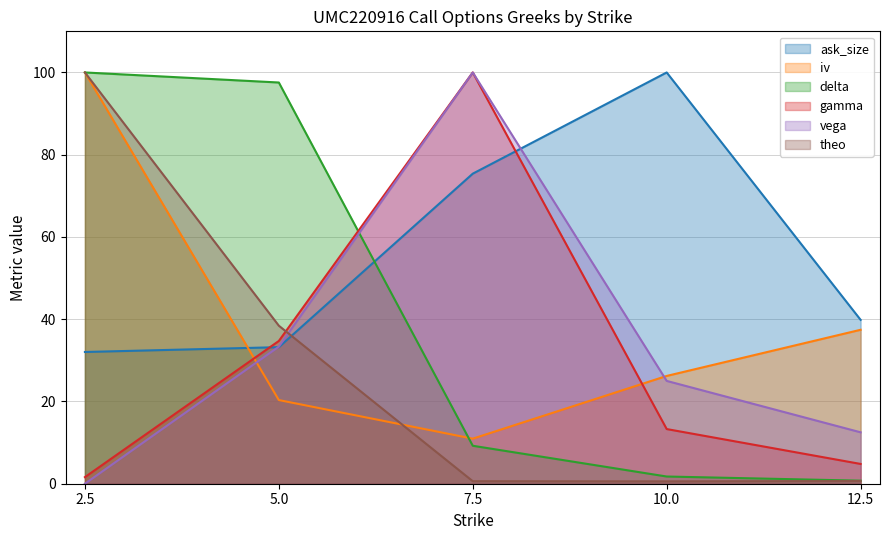

The vega series shows 35.0 at 2.5. True or false?

False